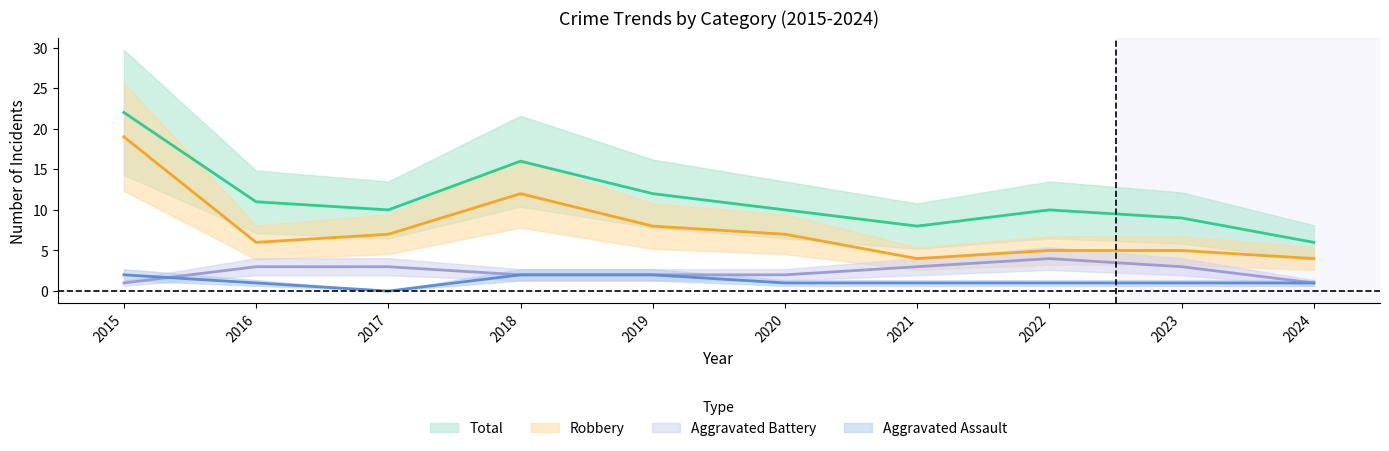

Which has a higher value, 2017 or 2023?

2023